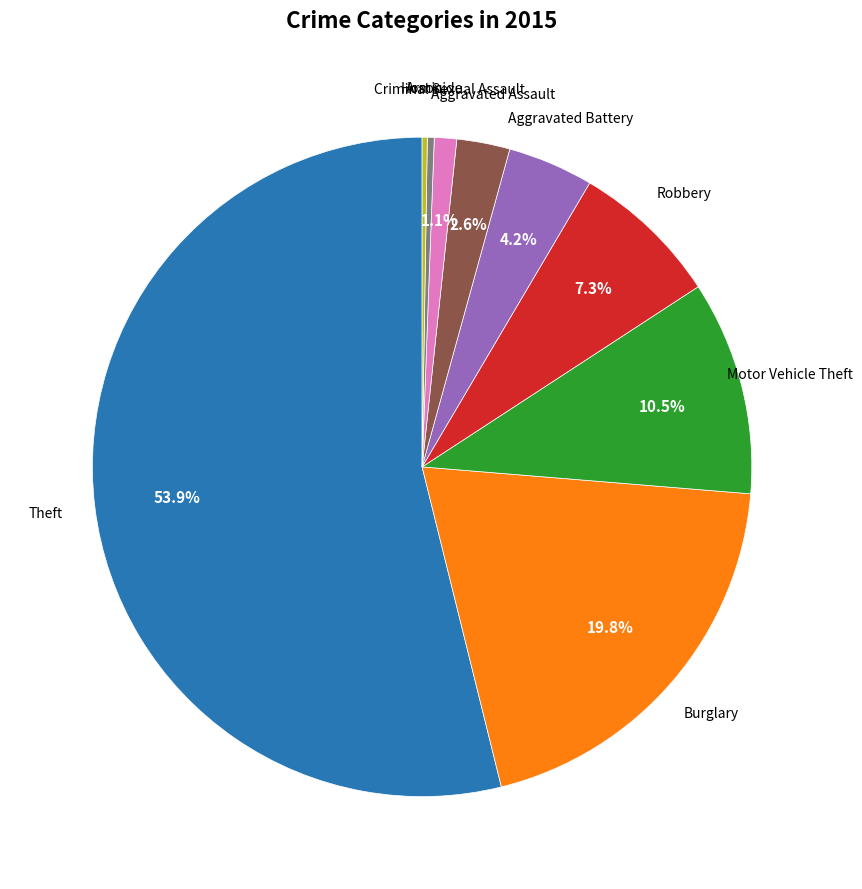

Is there a majority slice in this chart?

Yes